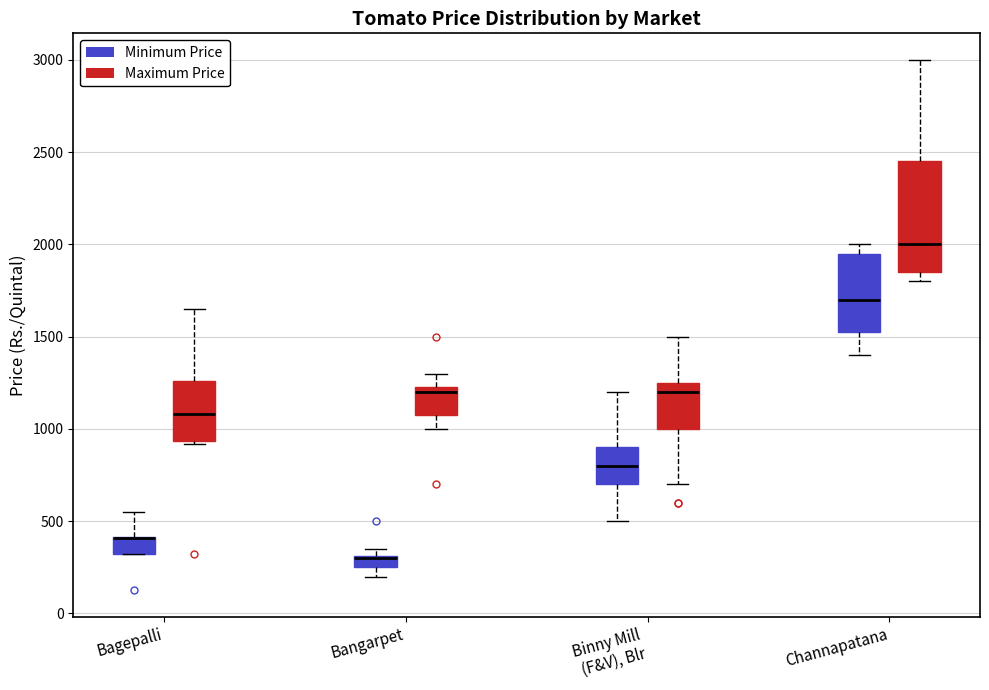

Comparing the boxes themselves (not the whiskers), which one is the tallest?

Channapatana (Maximum Price)